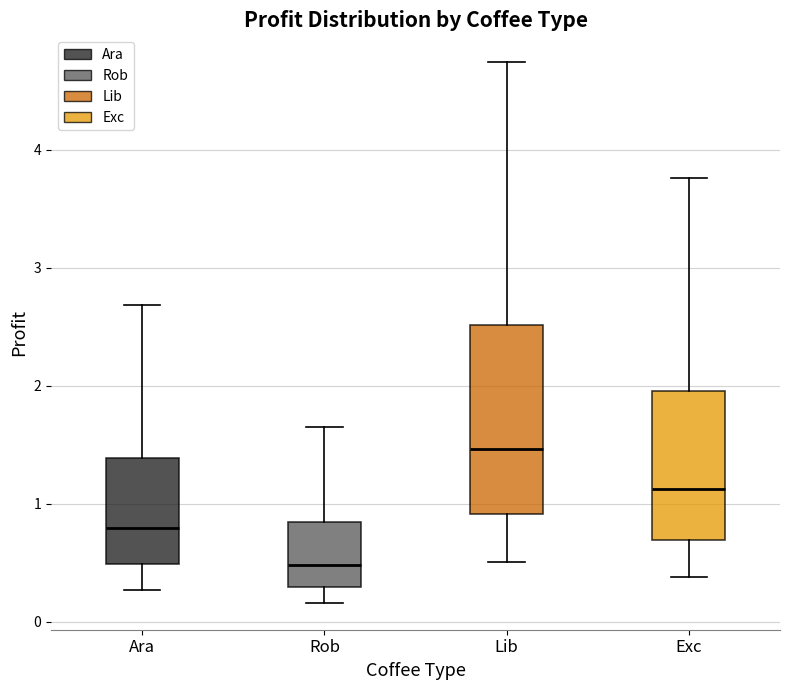

Where does the upper whisker of the box for Lib end on the y-axis? The values are not printed on the chart, so give them approximately, as read against the axis.

4.7